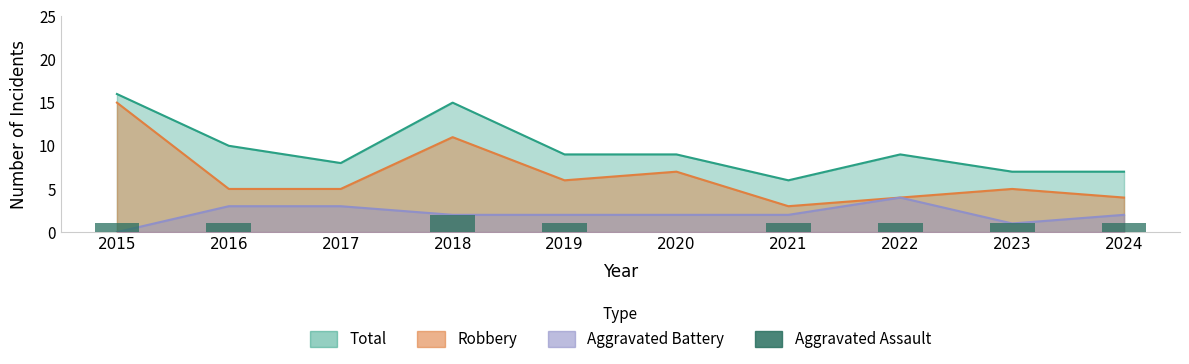

The chart shows a value of 0 at 2015. True or false?

False